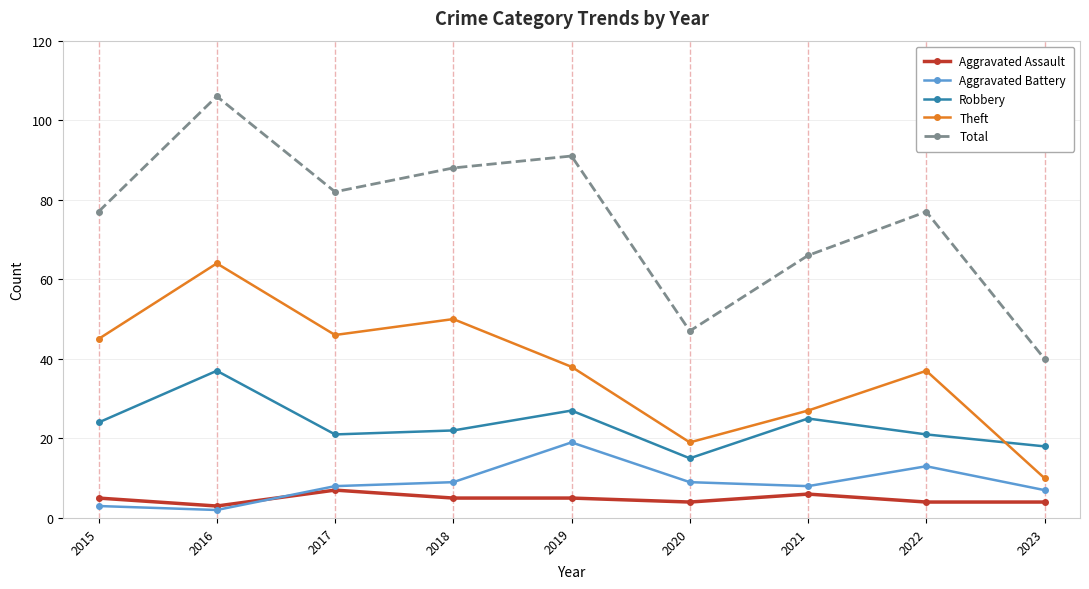

What is the value of the Aggravated Battery point at the 3rd from the left?

8